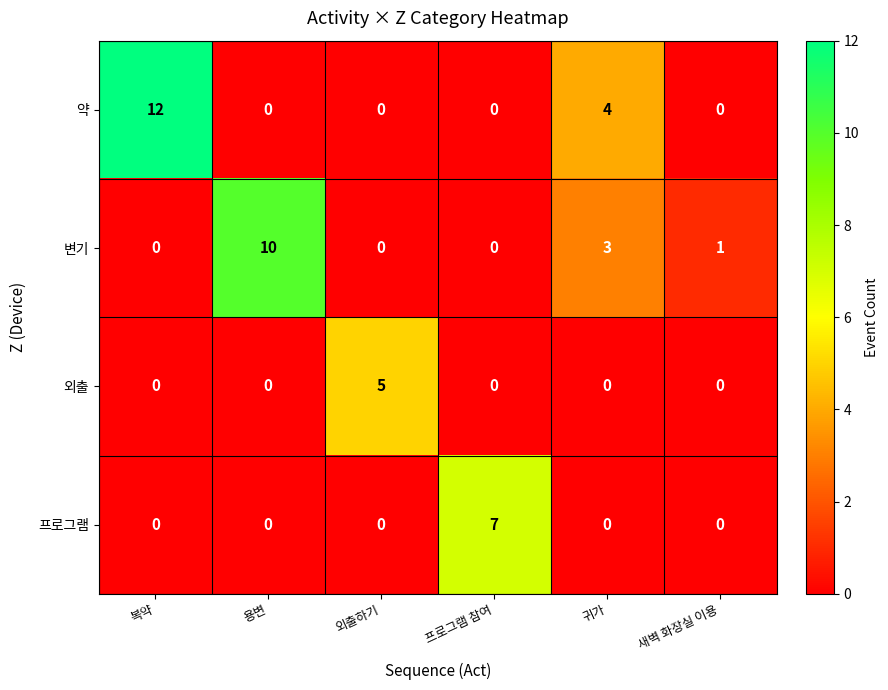

Which series has the largest total across all categories?

약